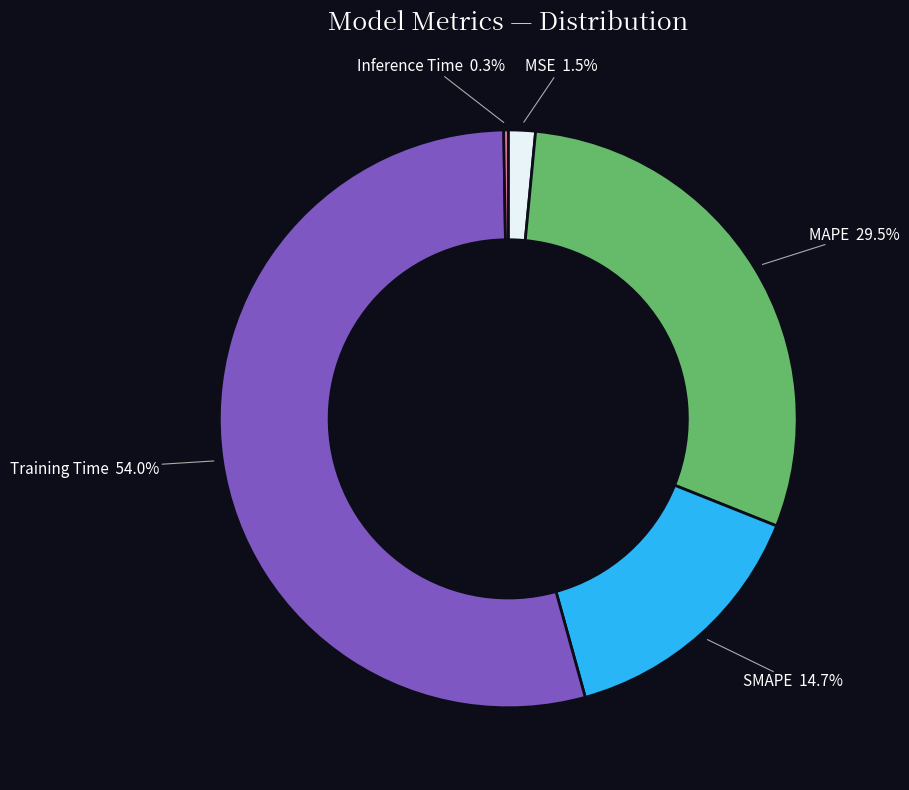

Is there any slice that represents more than half of the pie?

Yes